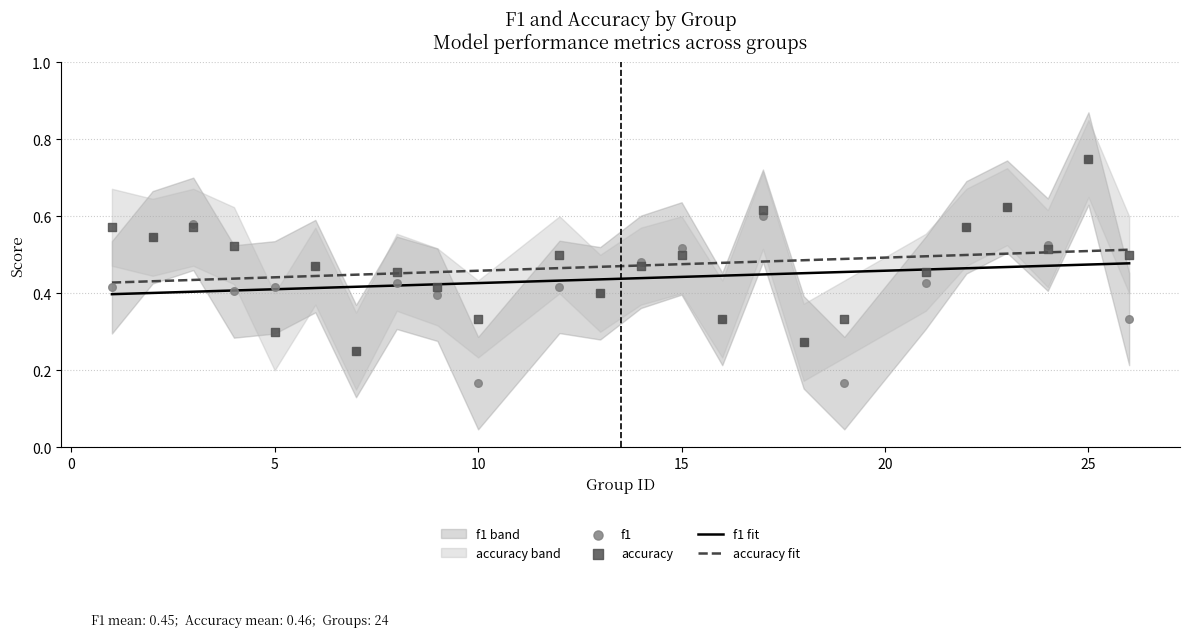

Which series reaches the minimum Y coordinate?

f1